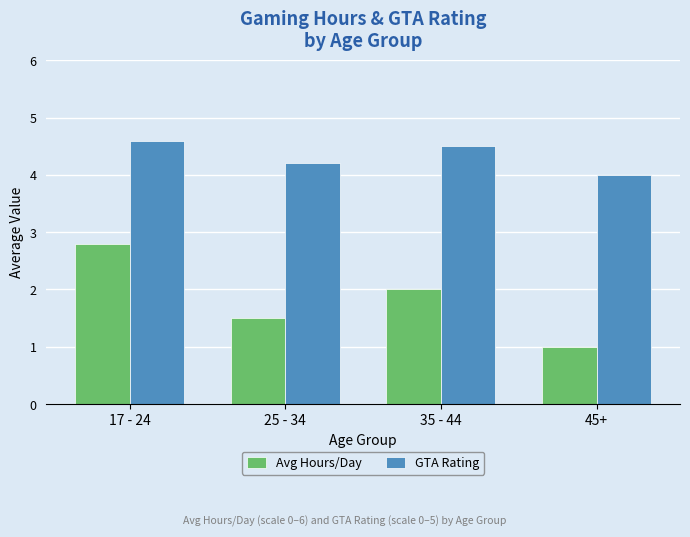

Are the bars horizontal?

No